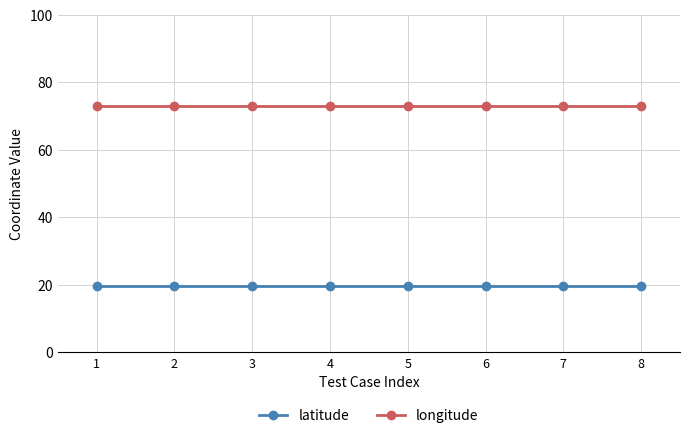

What is the difference between the highest and lowest values at 1?

53.4